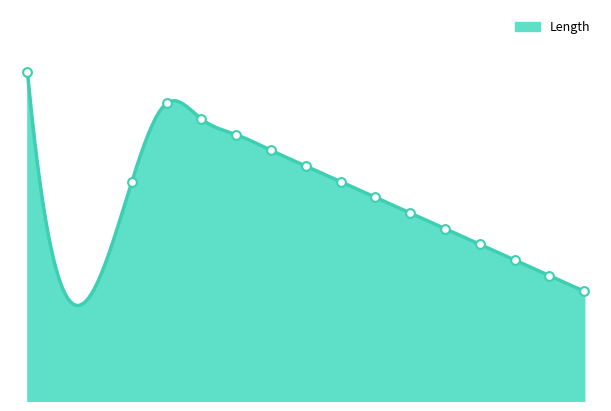

Between 2005 and 1995, which is larger?

1995